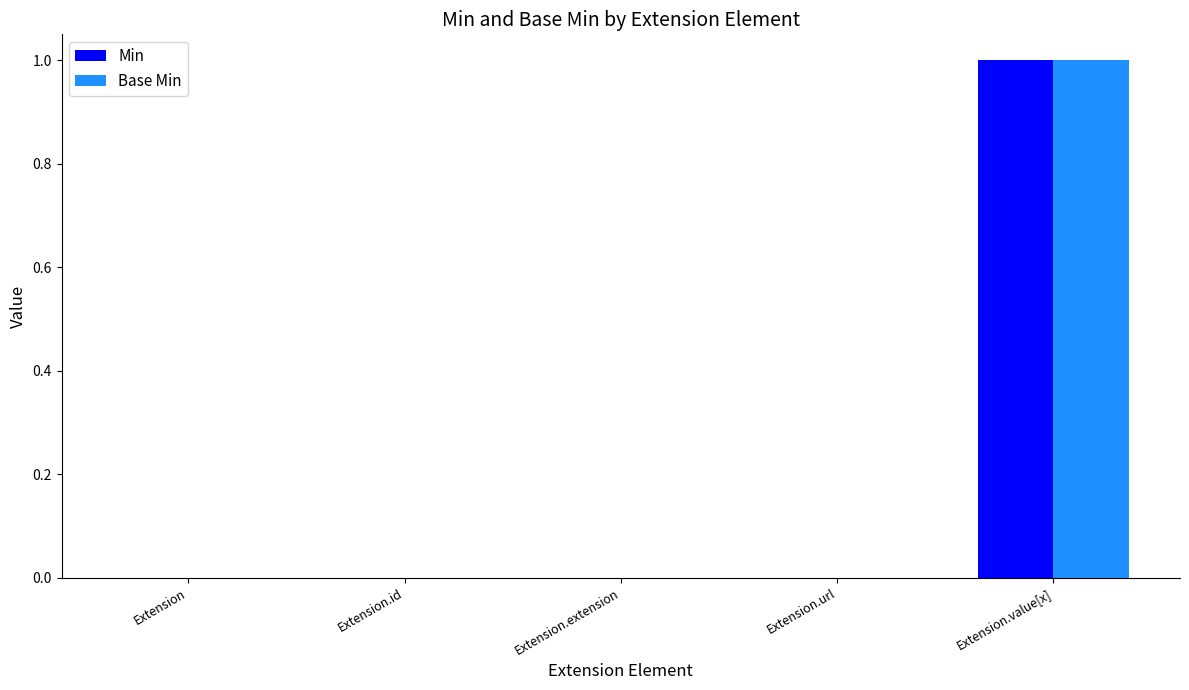

Reading left to right, transcribe all the data shown in this chart.

Min: Extension=0	Extension.id=0	Extension.extension=0	Extension.url=0	Extension.value[x]=1
Base Min: Extension=0	Extension.id=0	Extension.extension=0	Extension.url=0	Extension.value[x]=1